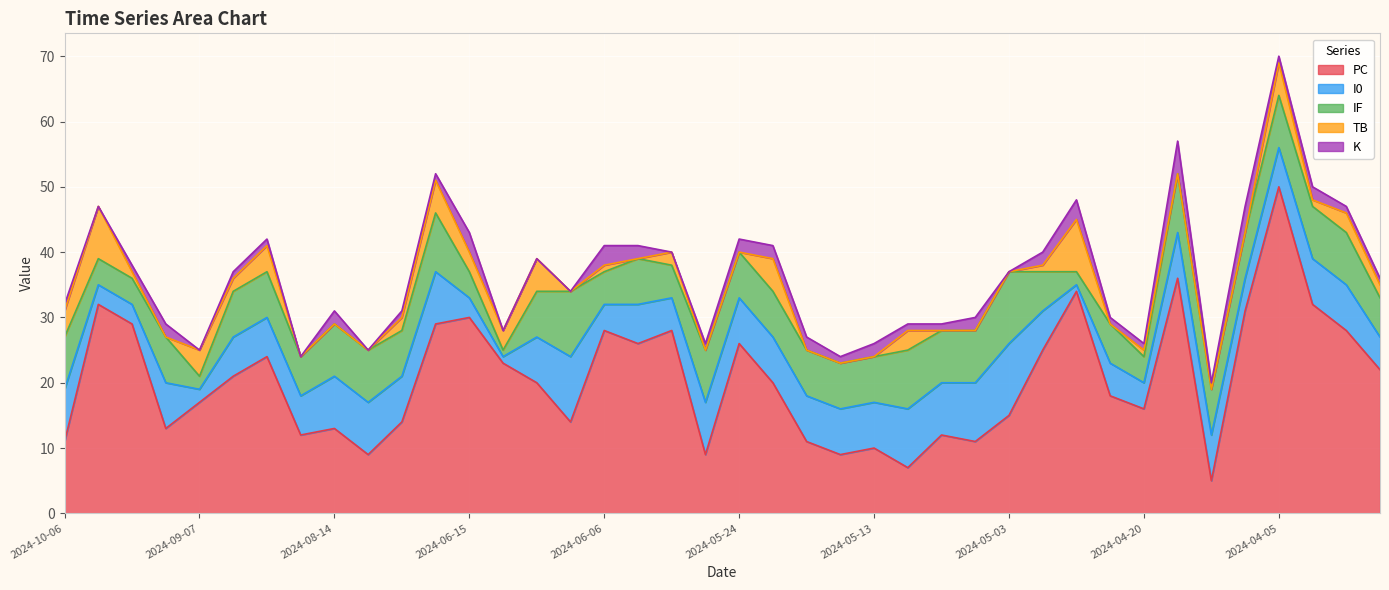

What is the label of the 22nd point from the right?

2024-05-29